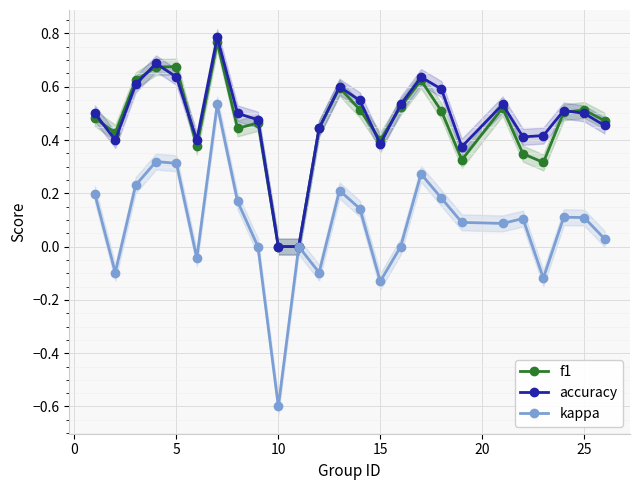

True or false: kappa has more than 1 interior local peaks.

True